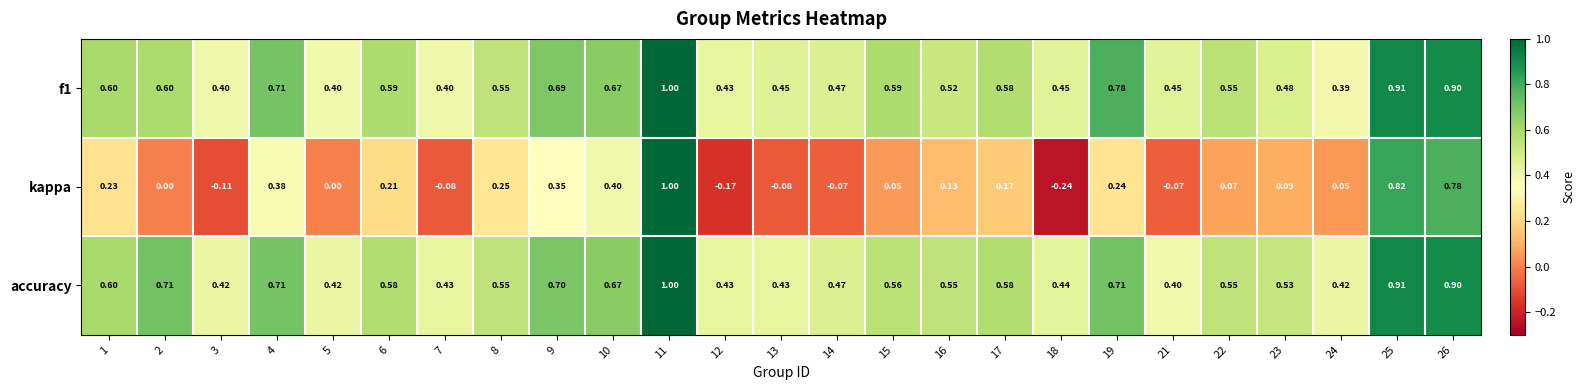

Is the value of accuracy at 23 greater than the value of f1 at 1?

No